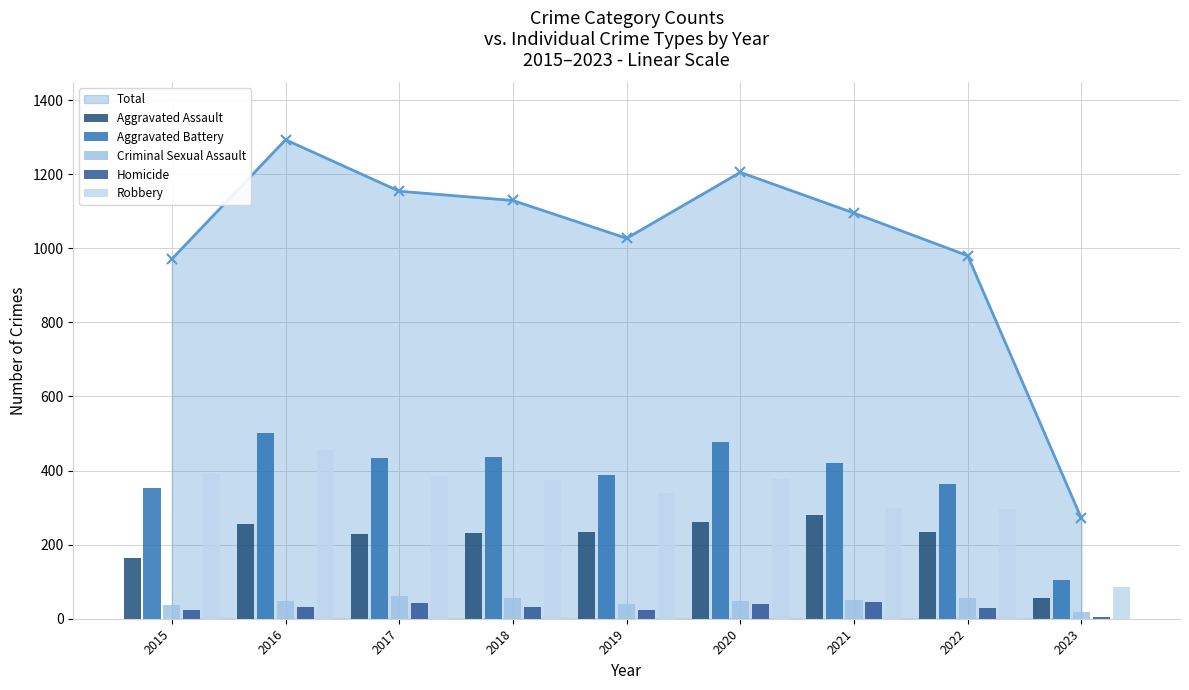

Reading left to right, what are all the values shown in this chart?

Aggravated Assault: 163	255	230	231	235	261	279	235	55
Aggravated Battery: 354	501	434	436	388	478	420	365	105
Criminal Sexual Assault: 38	49	62	56	40	49	50	56	19
Homicide: 23	33	42	31	24	39	46	29	5
Robbery: 393	455	386	375	340	378	300	295	87